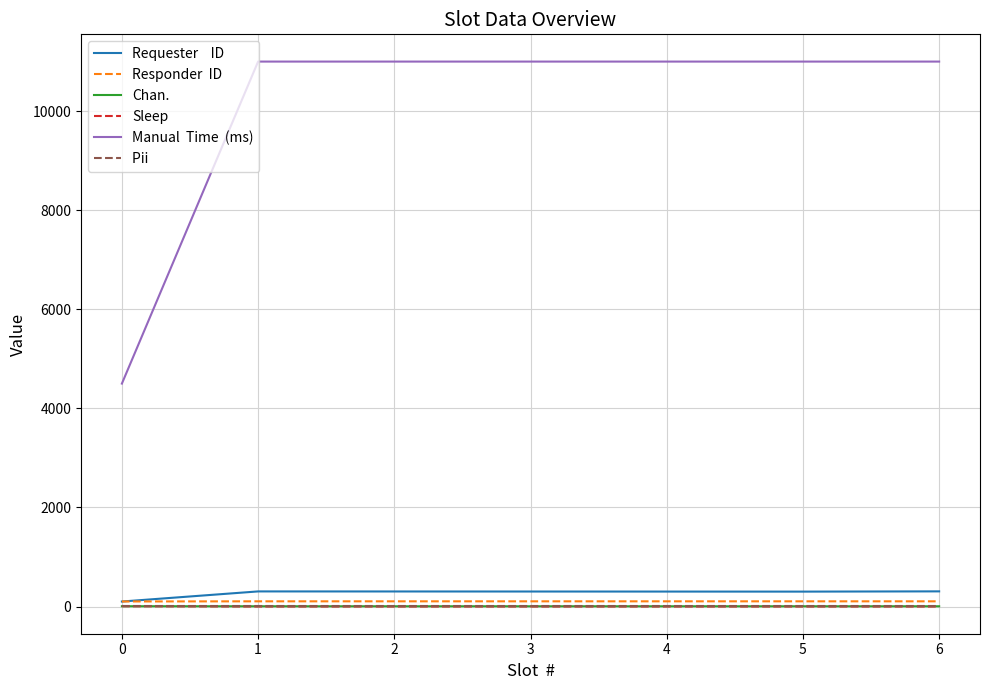

What is the spread (max minus min) of values at 3?

10999